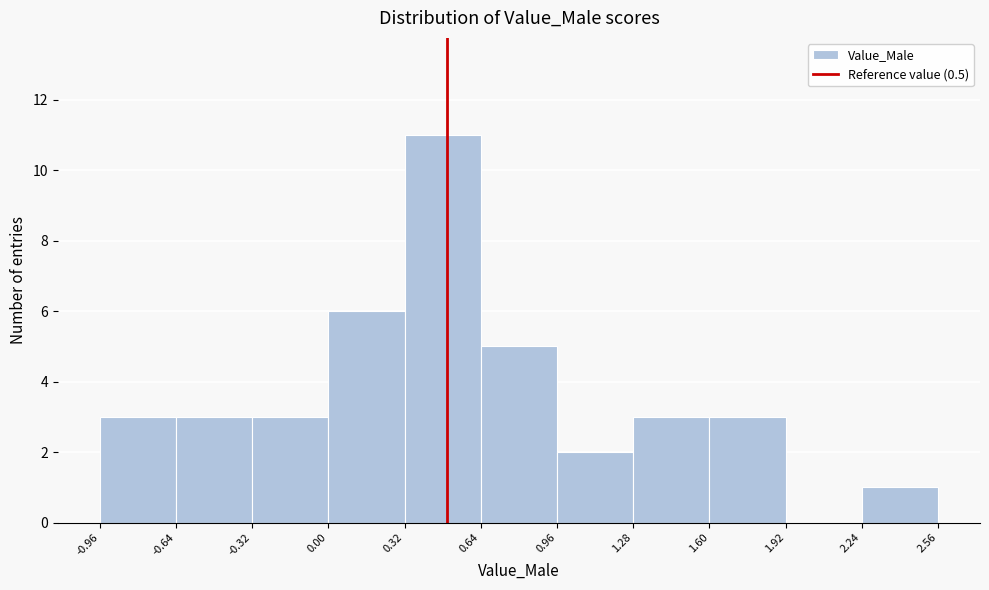

Over which range of the x-axis is the bar tallest?

0.32 to 0.64